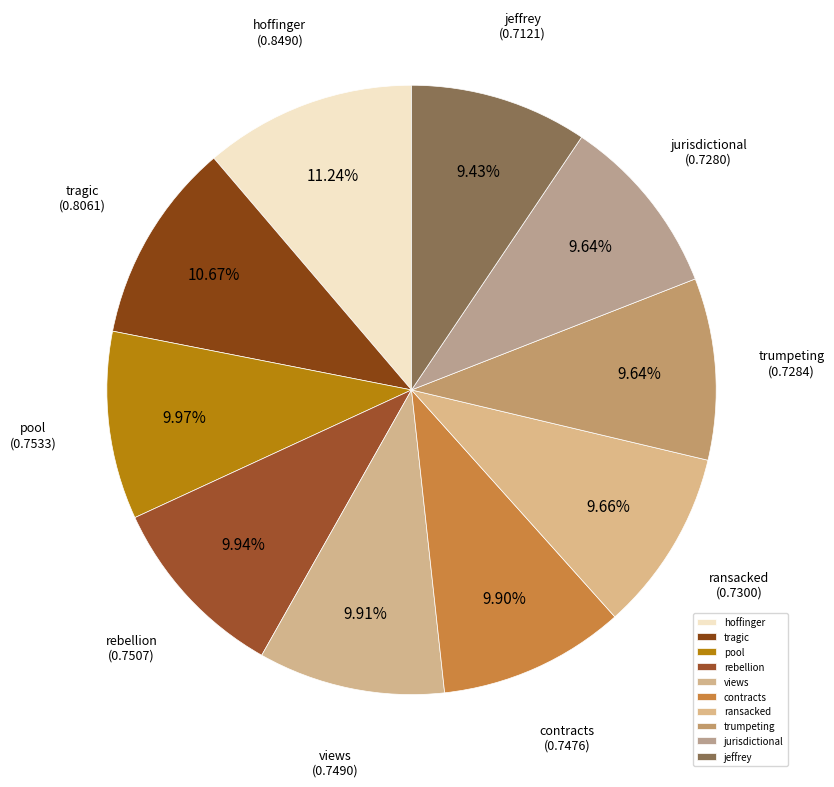

Which category has the biggest portion of the pie?

hoffinger